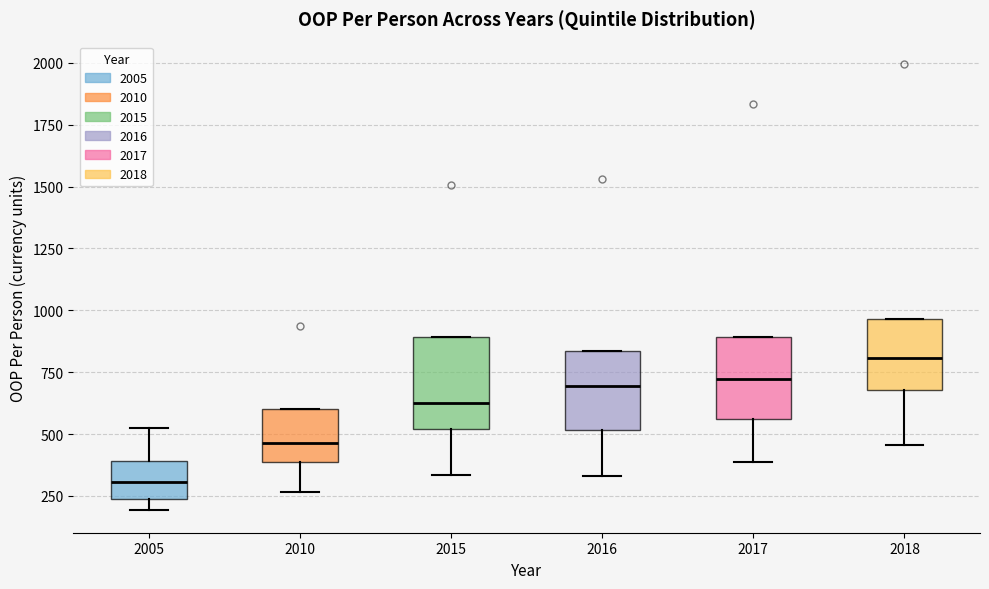

Where does the lower whisker of the box at x = 2017 end on the y-axis? The values are not printed on the chart, so give them approximately, as read against the axis.

400